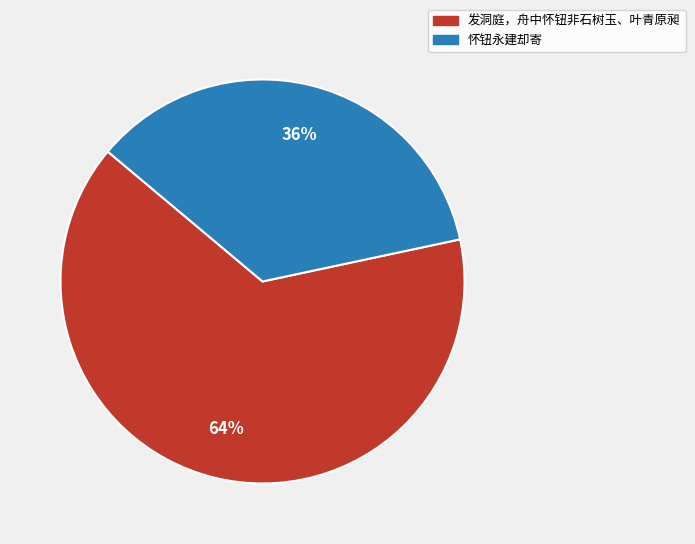

True or false: 发洞庭，舟中怀钮非石树玉、叶青原昶 accounts for 64% of the total.

True